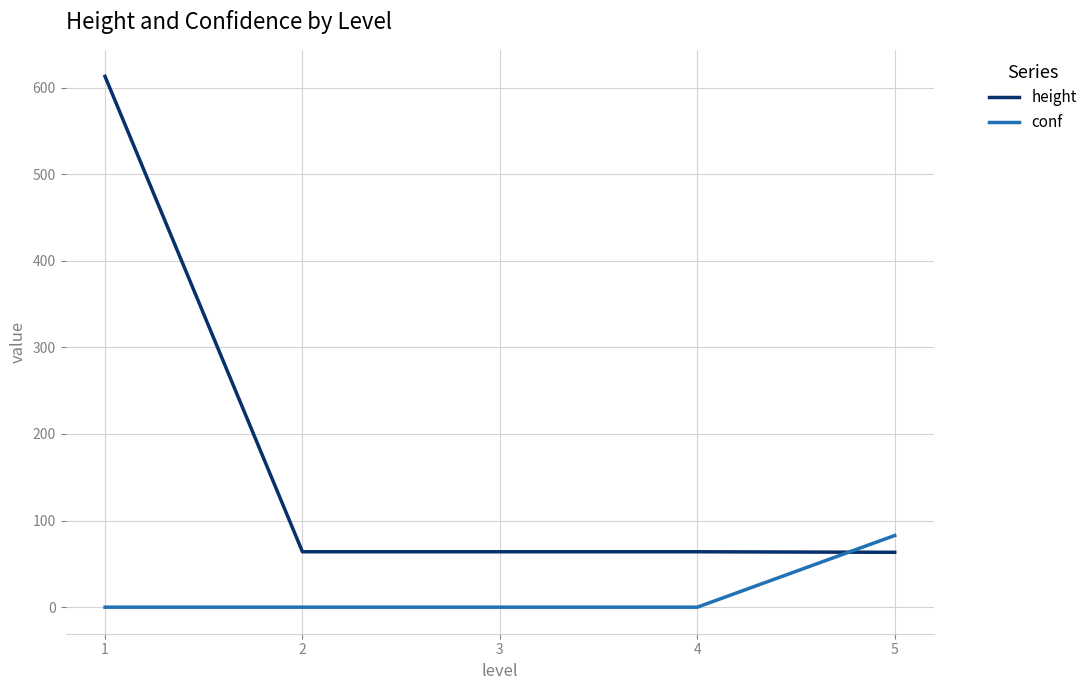

Rank the series by their maximum value, from highest to lowest.

height, conf